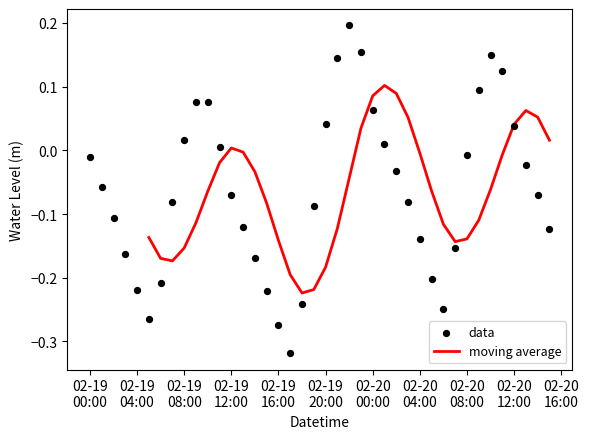

Between 2023-02-19 06:00:00 and 2023-02-20 03:00:00, which is larger?

2023-02-20 03:00:00